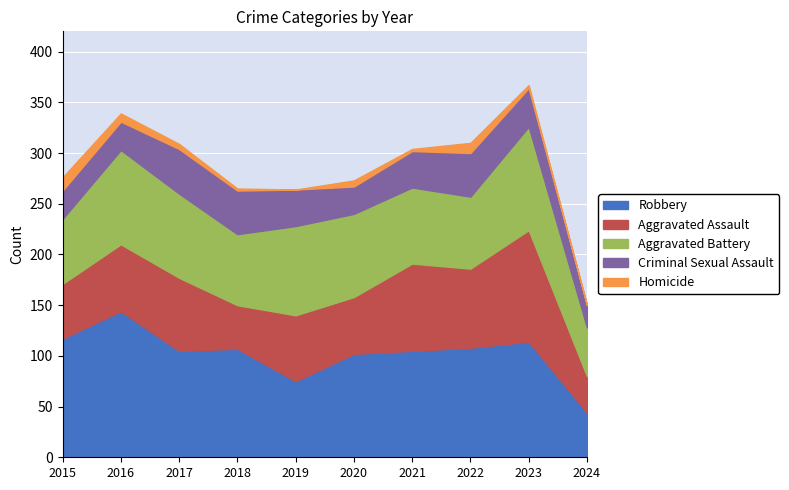

At which label does Aggravated Battery first exceed 82?

2016